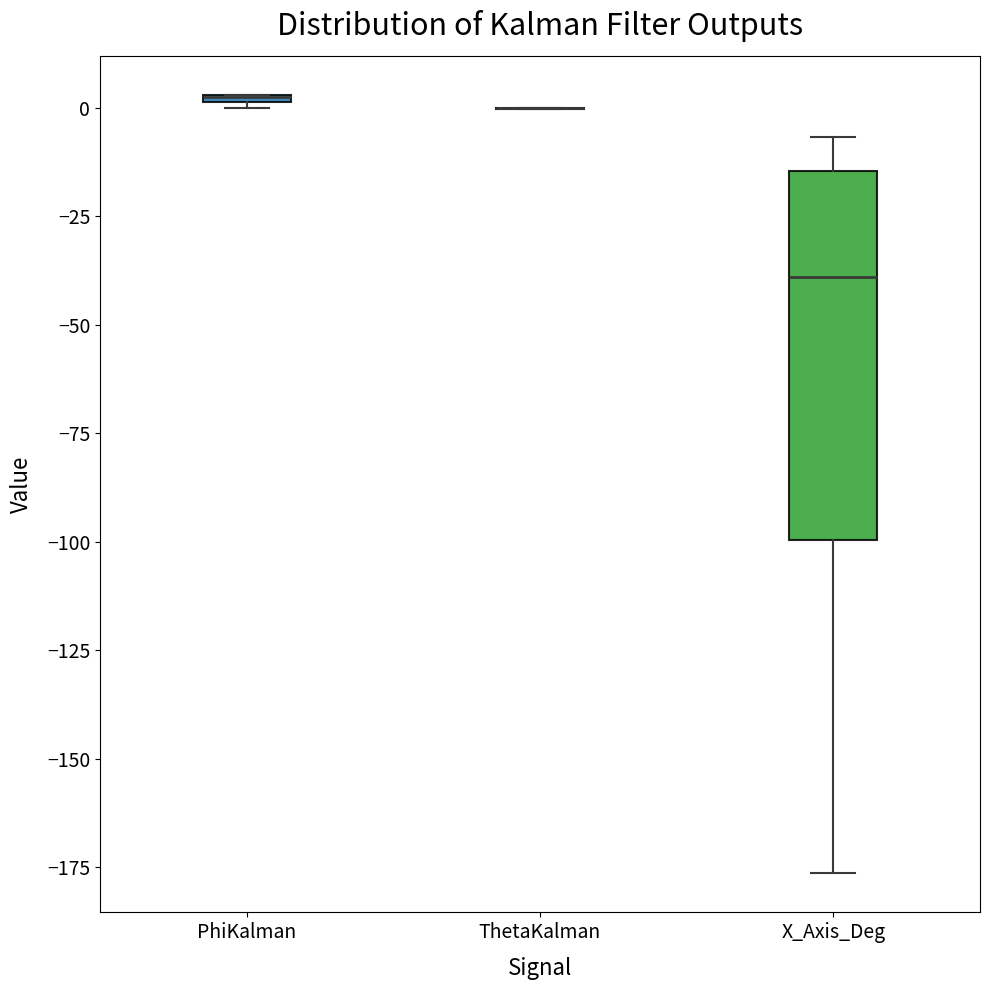

Where is the upper edge of the box for PhiKalman on the y-axis? The values are not printed on the chart, so give them approximately, as read against the axis.

5